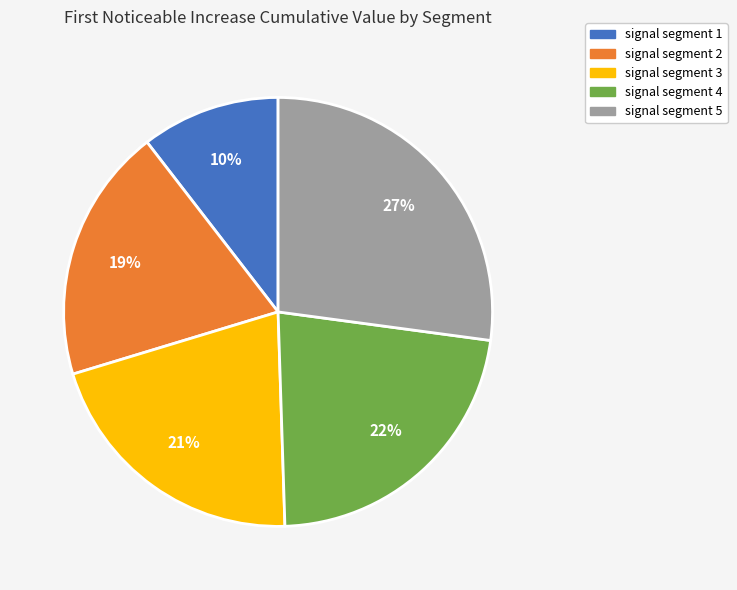

The signal segment 5 slice represents 27% of the pie. True or false?

True